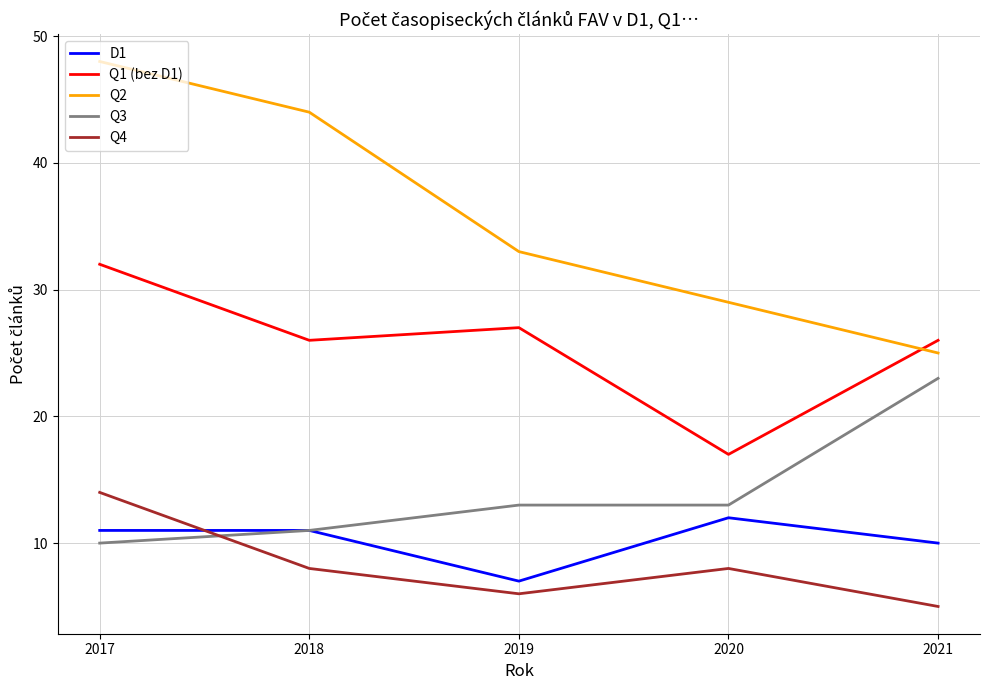

Read the Q4 value at 2021.

5